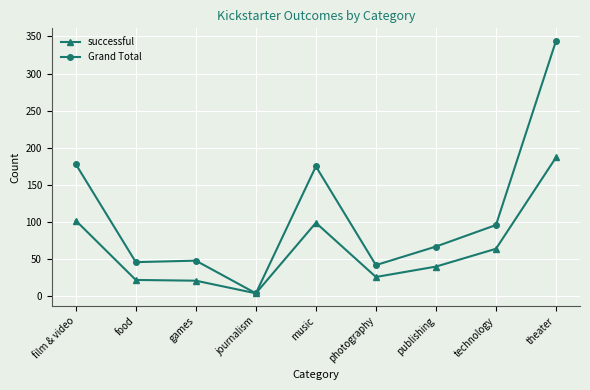

How many categories are shown in the chart?

9